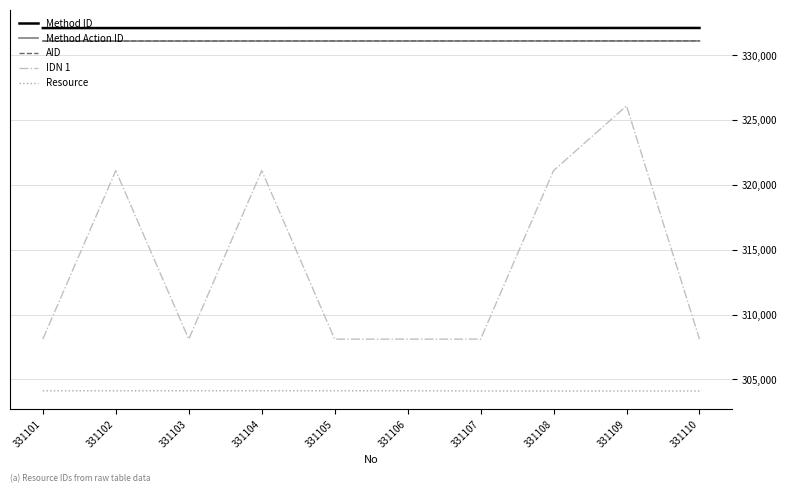

At which category is the sum across all series the highest?

331109